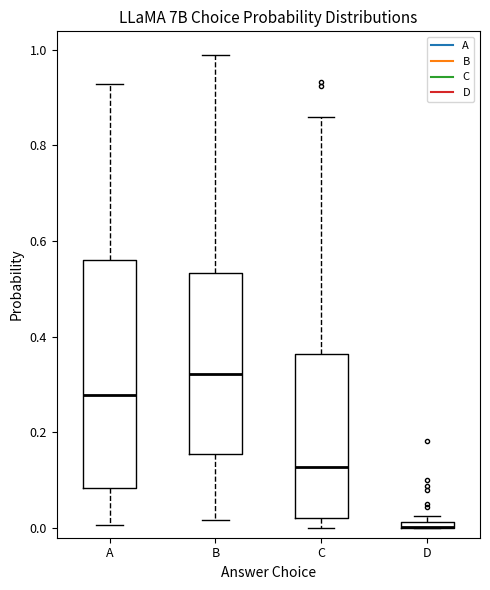

Comparing the boxes themselves (not the whiskers), which one is the tallest?

A